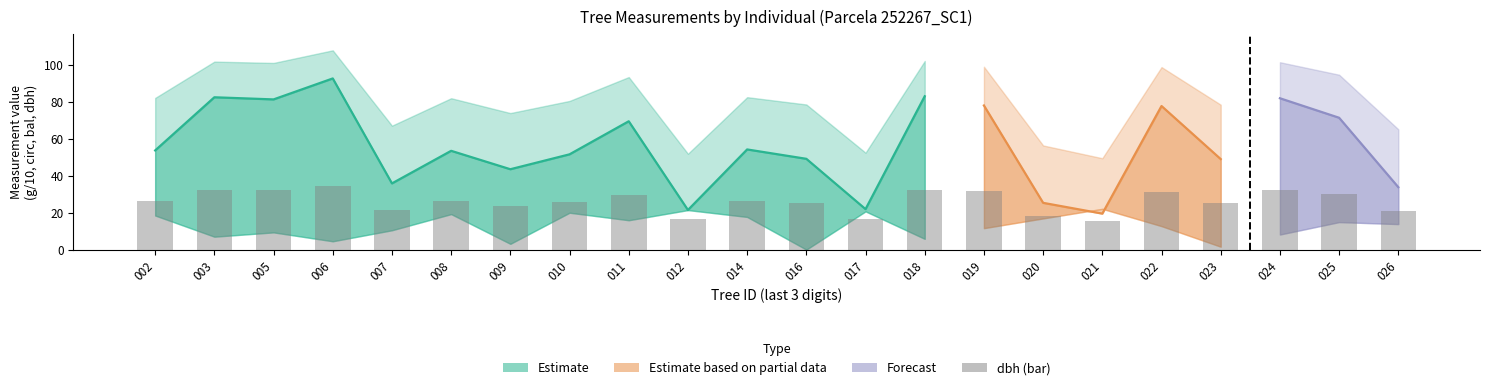

List the labels in order of value, smallest first.

012, 017, 007, 009, 016, 010, 008, 002, 014, 011, 005, 003, 018, 006